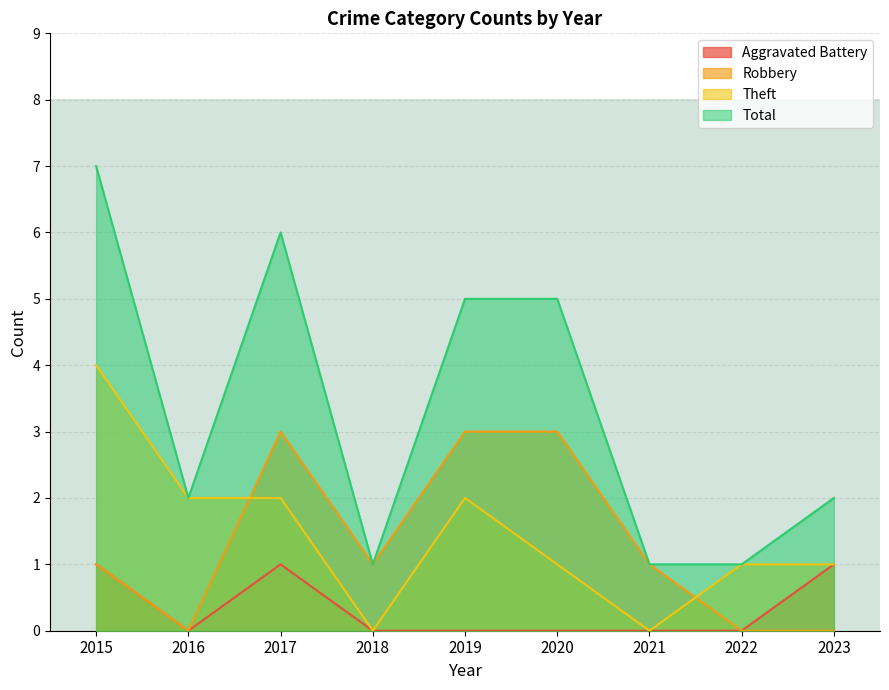

The Theft series shows 1 at 2022. True or false?

True